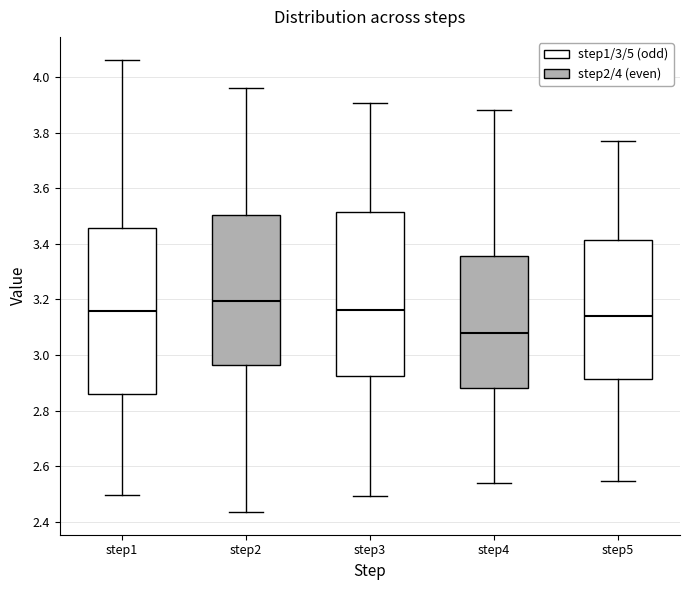

Where does the median line of the box for step2 sit on the y-axis? The values are not printed on the chart, so give them approximately, as read against the axis.

3.20